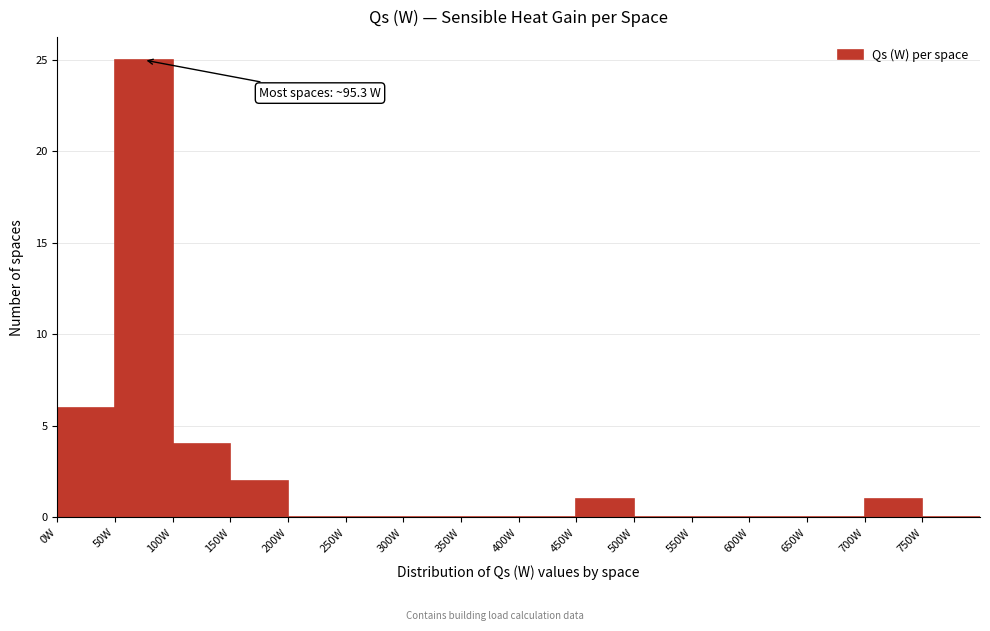

Which range on the x-axis has the tallest bar?

50 to 100